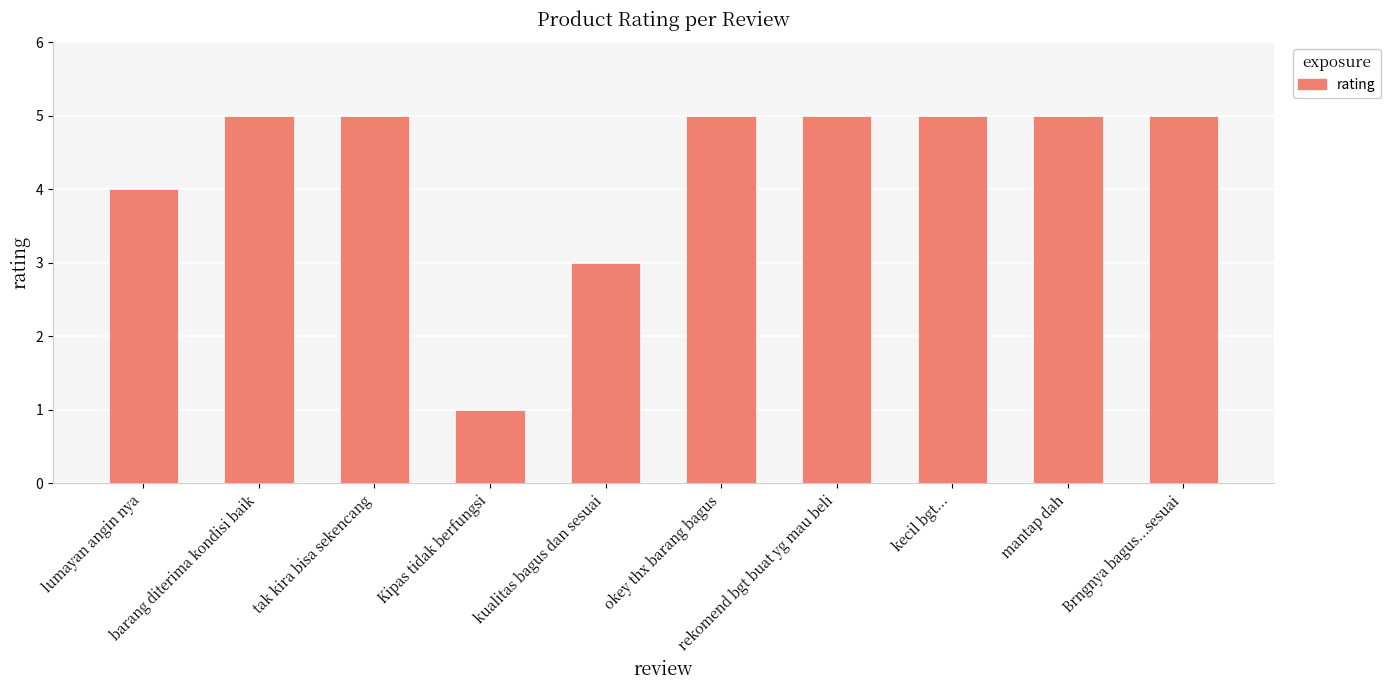

Reading left to right, extract all data points from this chart.

lumayan angin nya=4	barang diterima kondisi baik=5	tak kira bisa sekencang=5	Kipas tidak berfungsi=1	kualitas bagus dan sesuai=3	okey thx barang bagus=5	rekomend bgt buat yg mau beli=5	kecil bgt...=5	mantap dah=5	Brngnya bagus...sesuai=5